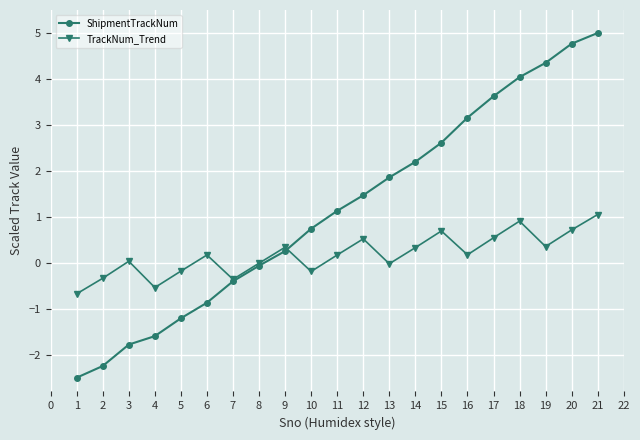

What are all the series names shown in the legend?

ShipmentTrackNum, TrackNum_Trend